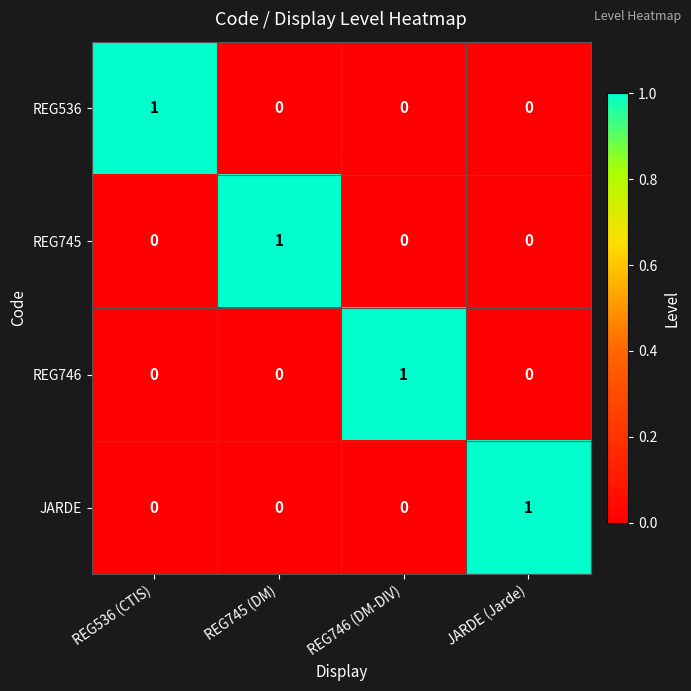

Reading left to right, transcribe all the data shown in this chart.

REG536: REG536 (CTIS)=1	REG745 (DM)=0	REG746 (DM-DIV)=0	JARDE (Jarde)=0
REG745: REG536 (CTIS)=0	REG745 (DM)=1	REG746 (DM-DIV)=0	JARDE (Jarde)=0
REG746: REG536 (CTIS)=0	REG745 (DM)=0	REG746 (DM-DIV)=1	JARDE (Jarde)=0
JARDE: REG536 (CTIS)=0	REG745 (DM)=0	REG746 (DM-DIV)=0	JARDE (Jarde)=1